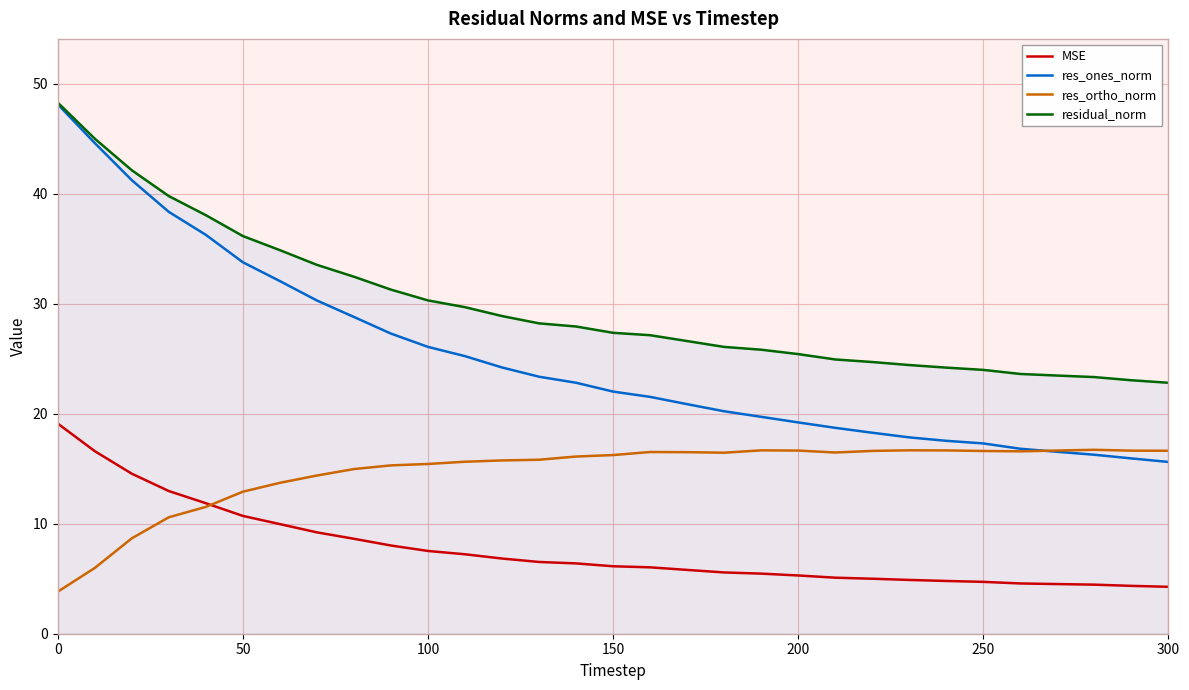

How many lines are shown in the chart?

4